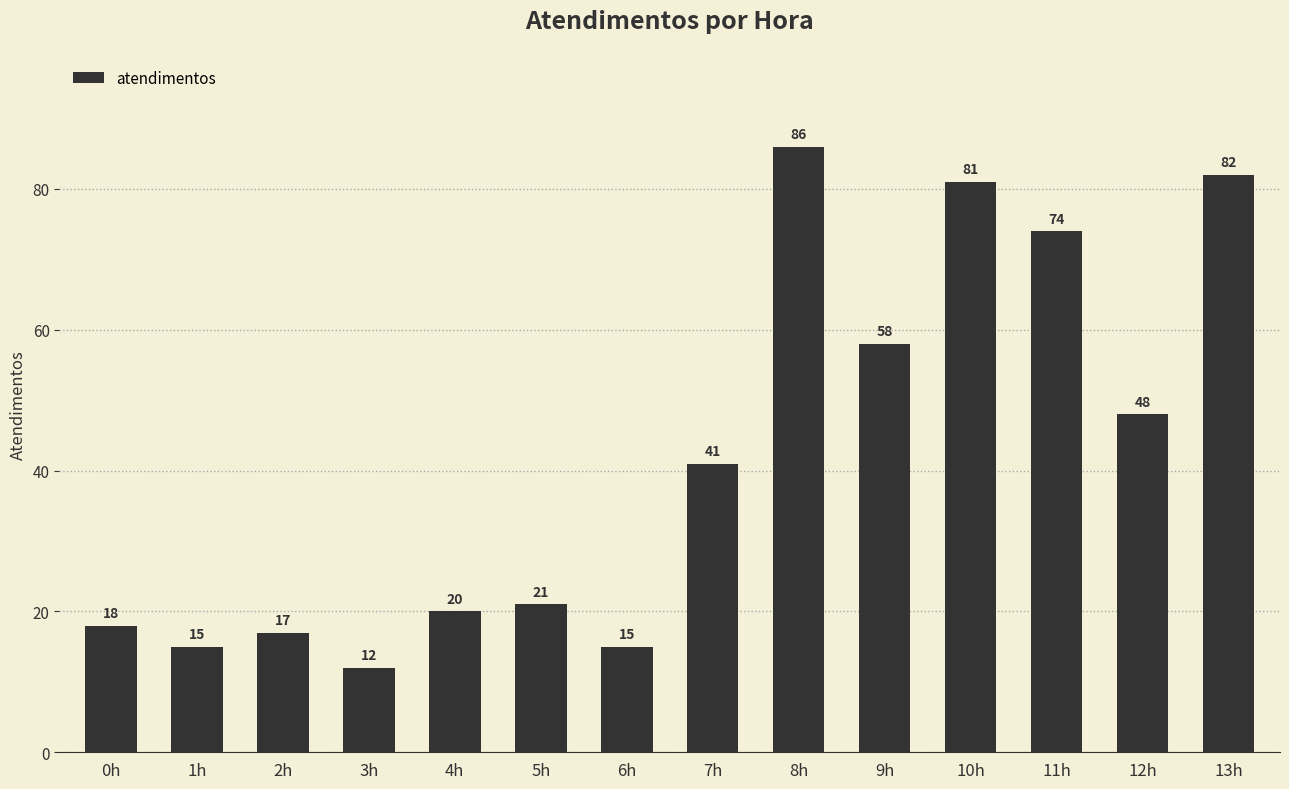

What is the minimum value shown in the chart?

12